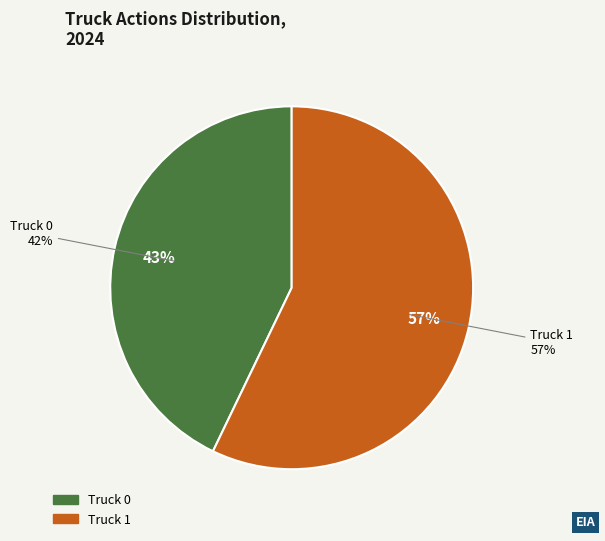

Which category has the biggest portion of the pie?

Truck 1